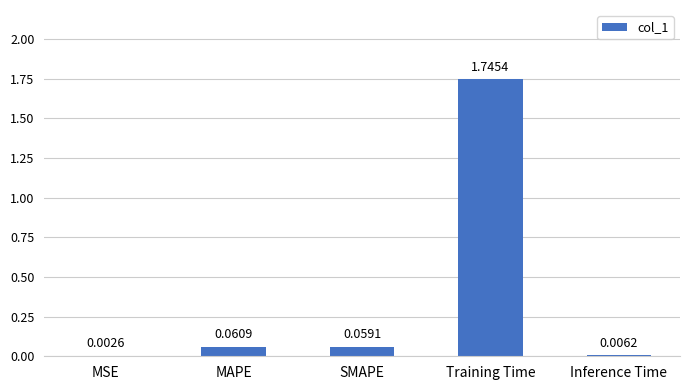

What is the change in value from MSE to Training Time?

+1.7